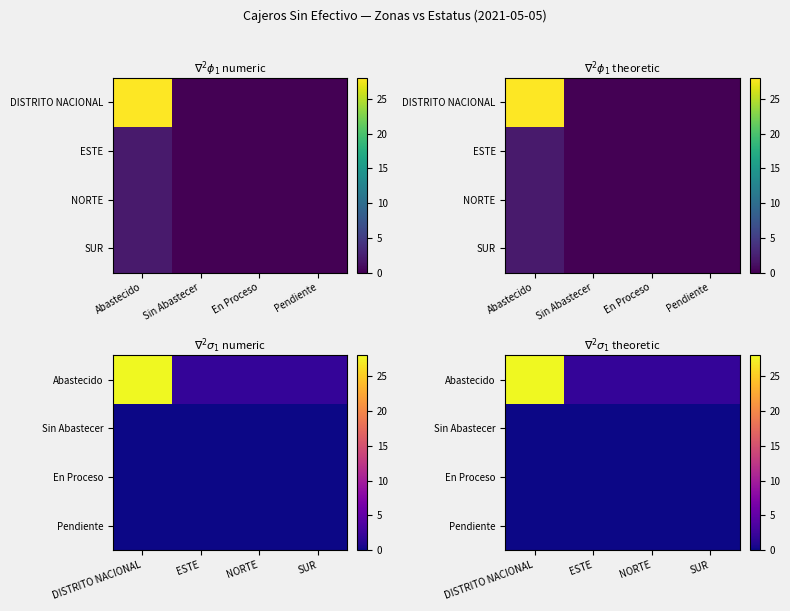

At which category is the sum across all series the highest?

DISTRITO NACIONAL